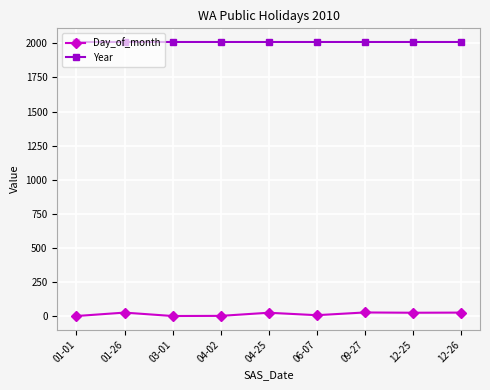

At how many categories does at least one series exceed 796?

9